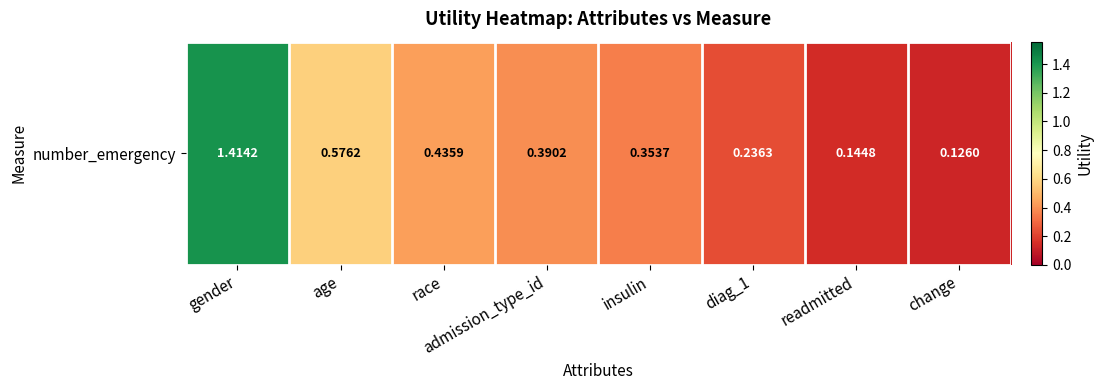

List the labels in order of value, largest first.

gender, age, race, admission_type_id, insulin, diag_1, readmitted, change